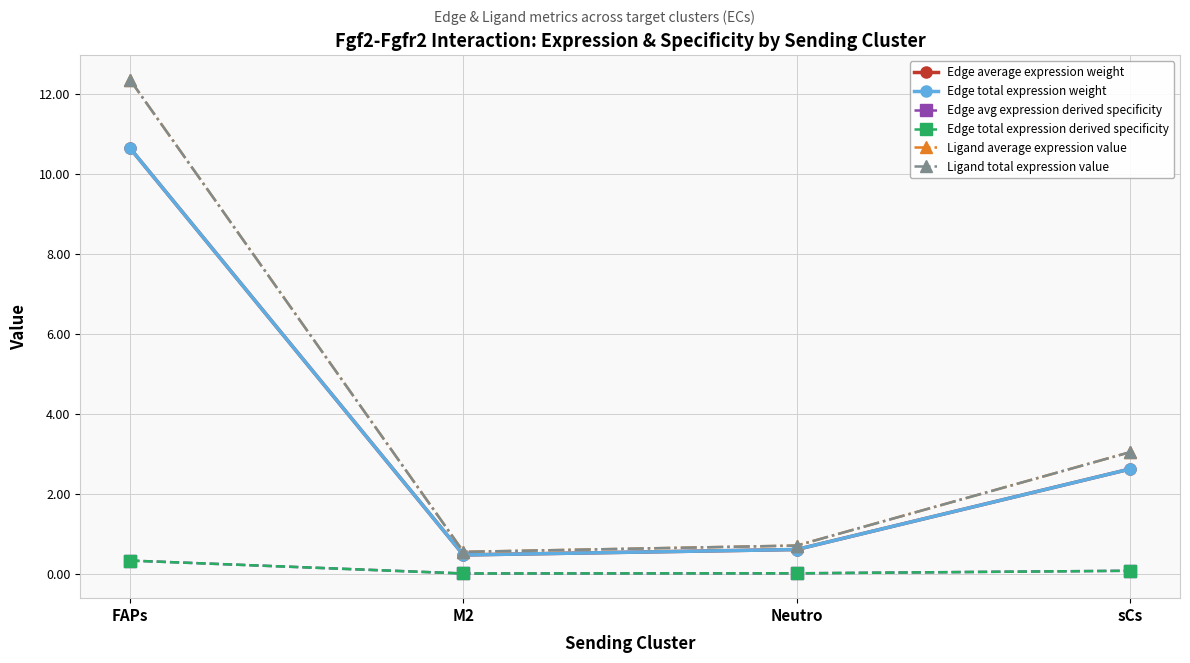

Between FAPs and M2, which is larger?

FAPs